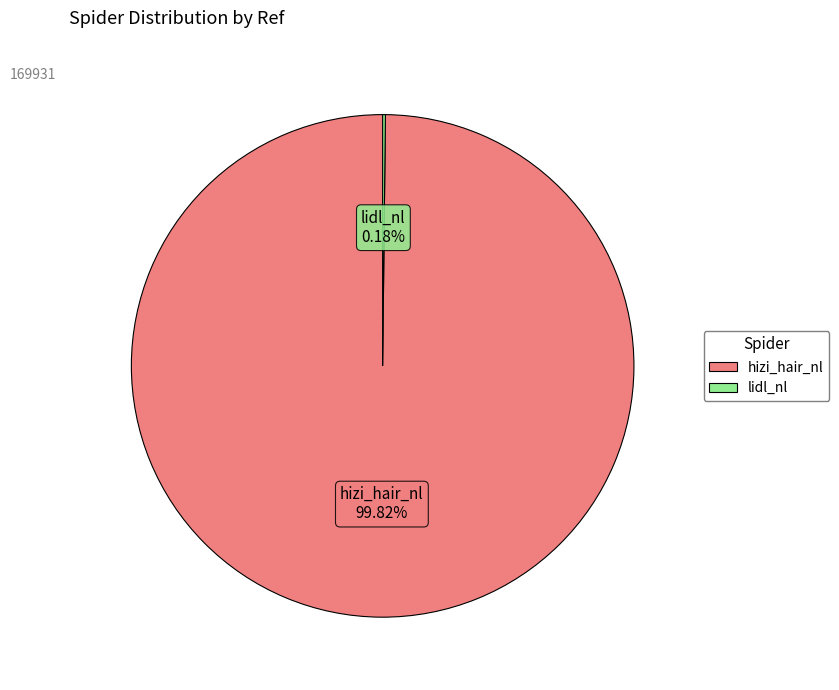

What is the majority slice?

hizi_hair_nl